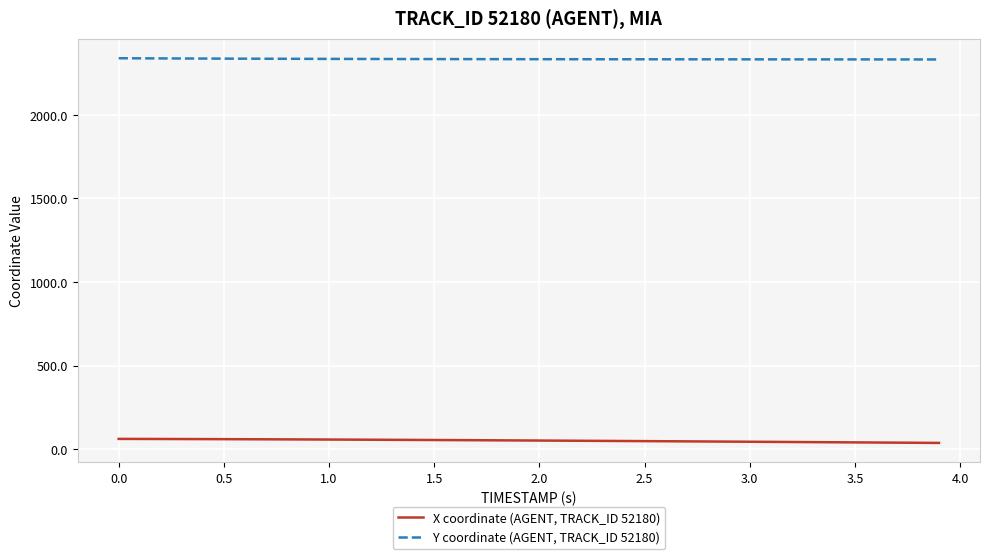

What is the maximum value shown in the chart?

2337.4